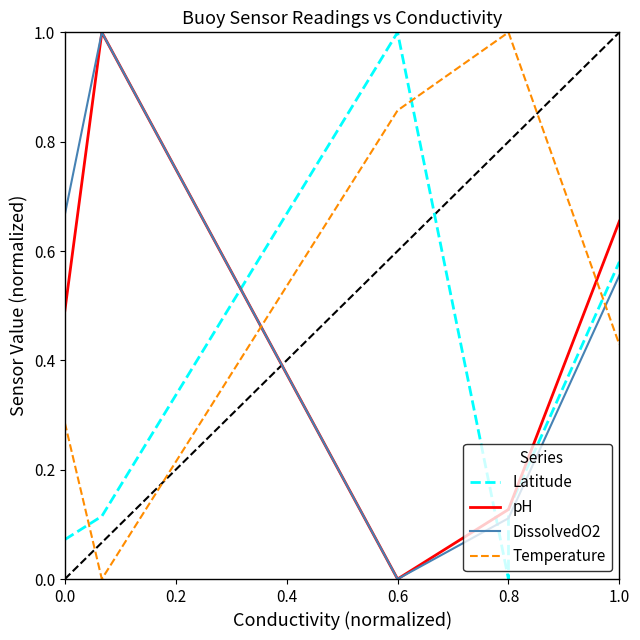

Which series has the largest range (max minus min)?

Latitude